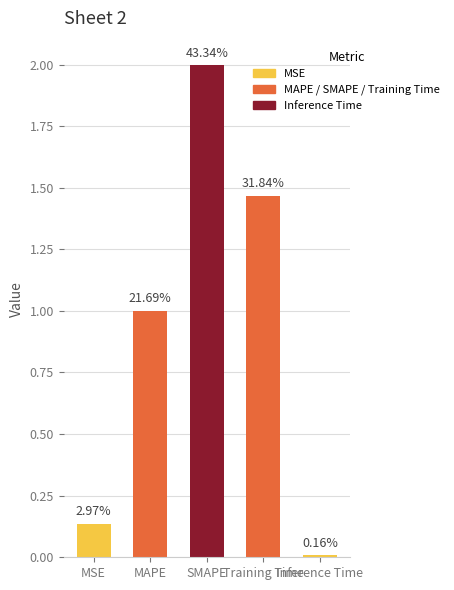

Are the bars horizontal?

No